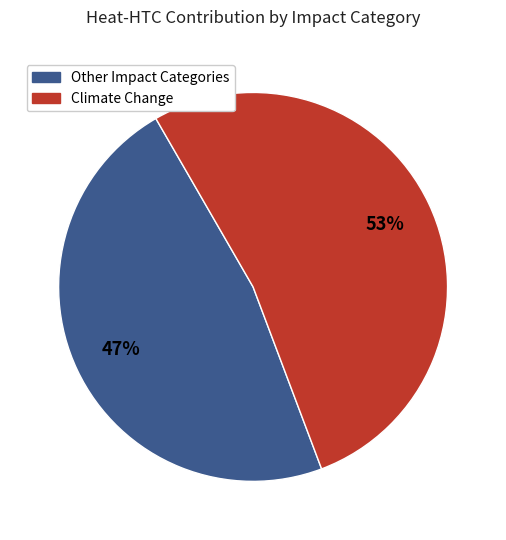

Is there any slice that represents more than half of the pie?

Yes